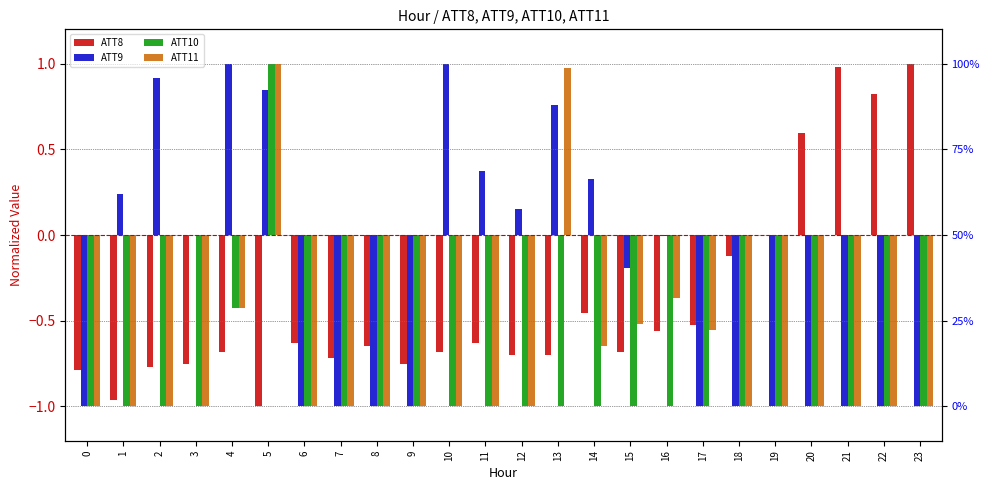

Count the ATT11 values in the range -1 to 0.

22